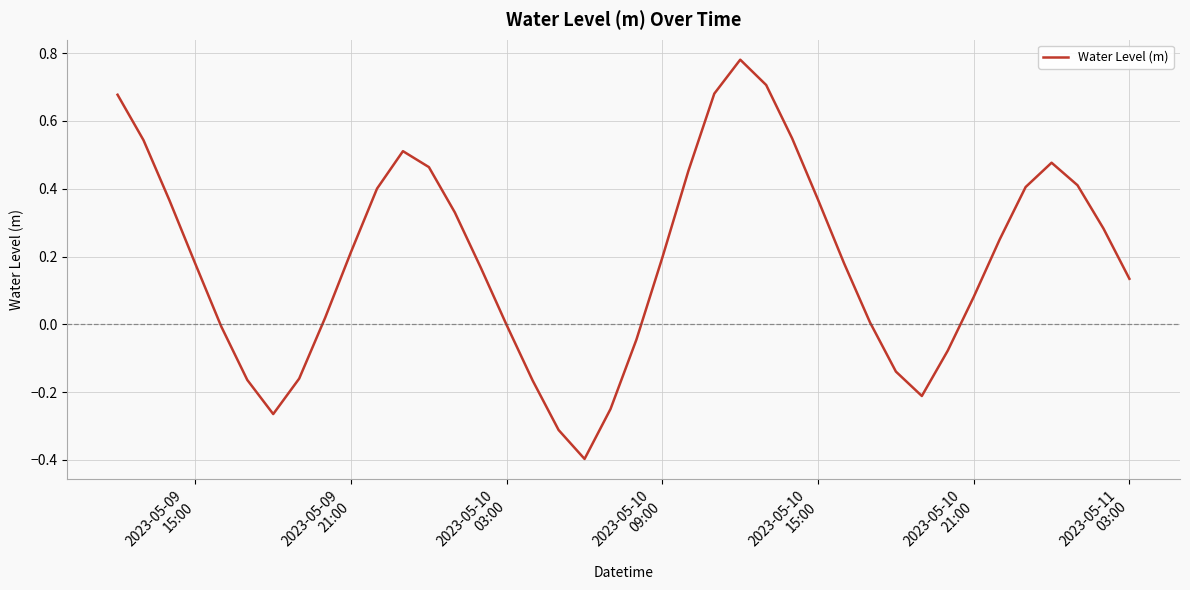

What is the minimum value shown in the chart?

-0.4